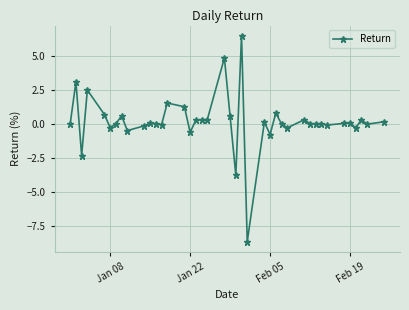

What is the greatest value displayed?

6.5